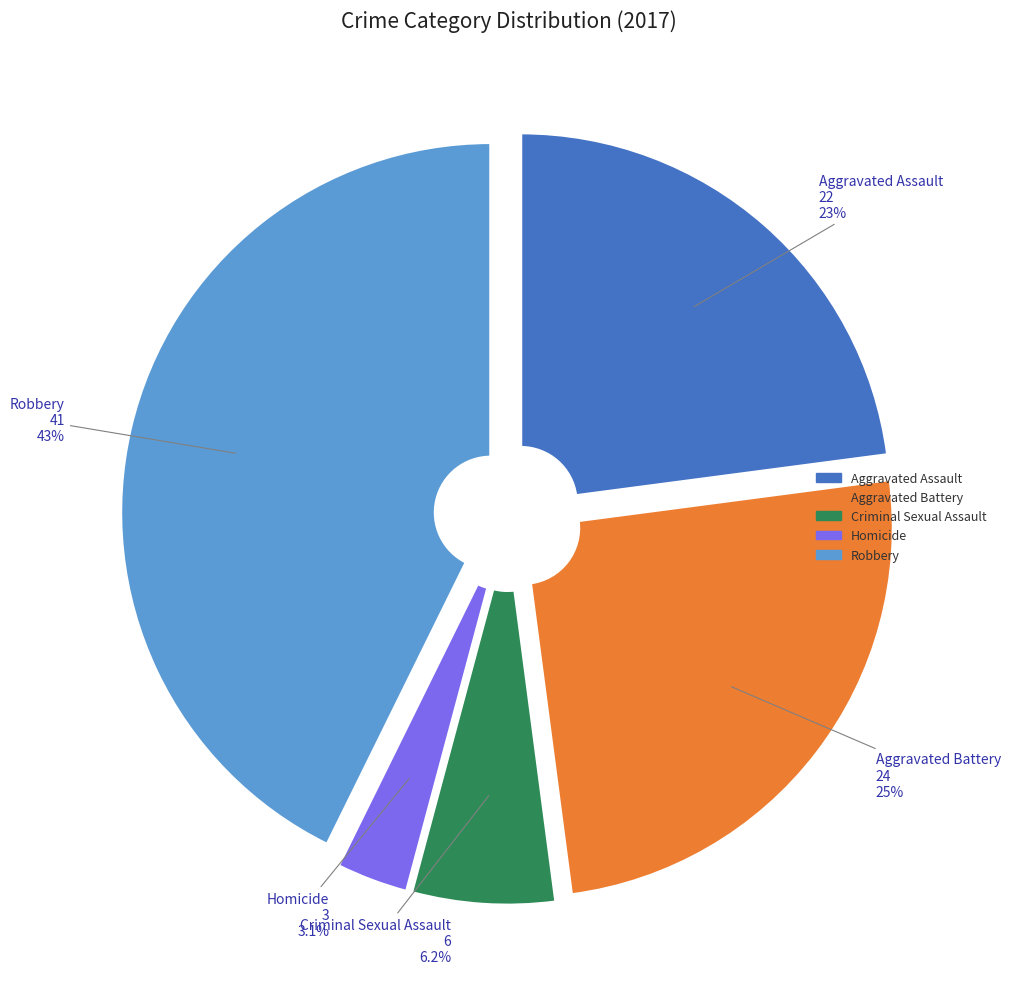

Which has a higher value, Aggravated Assault or Aggravated Battery?

Aggravated Battery